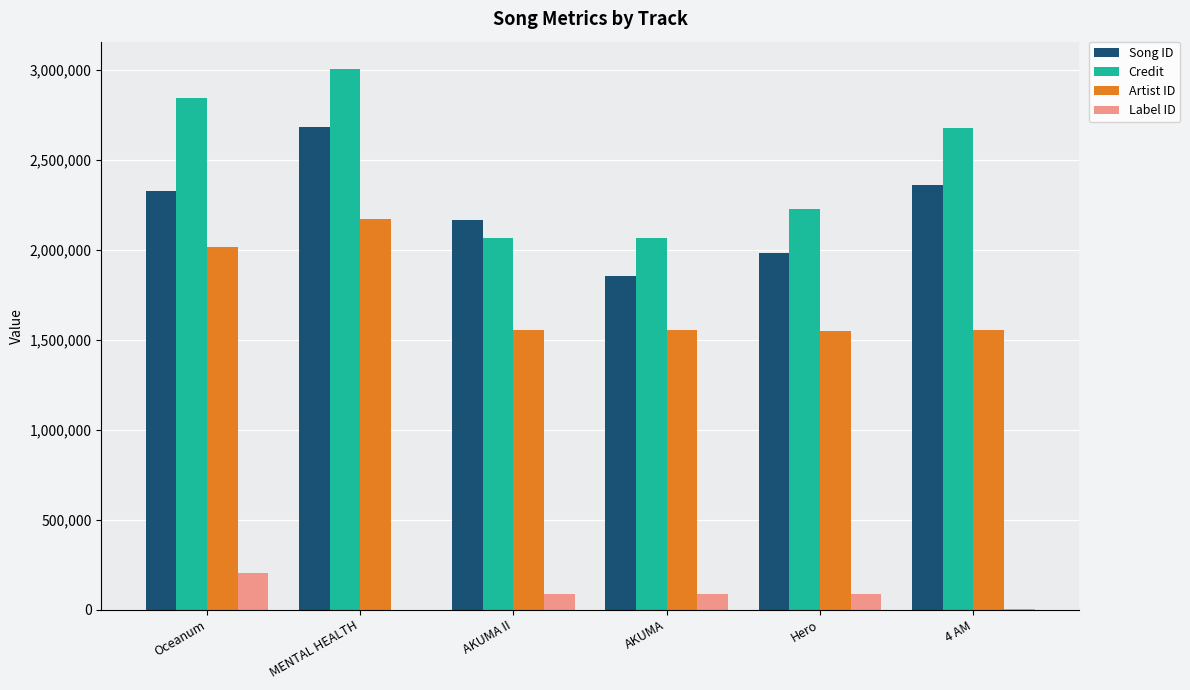

Which series has the widest spread of values?

Credit